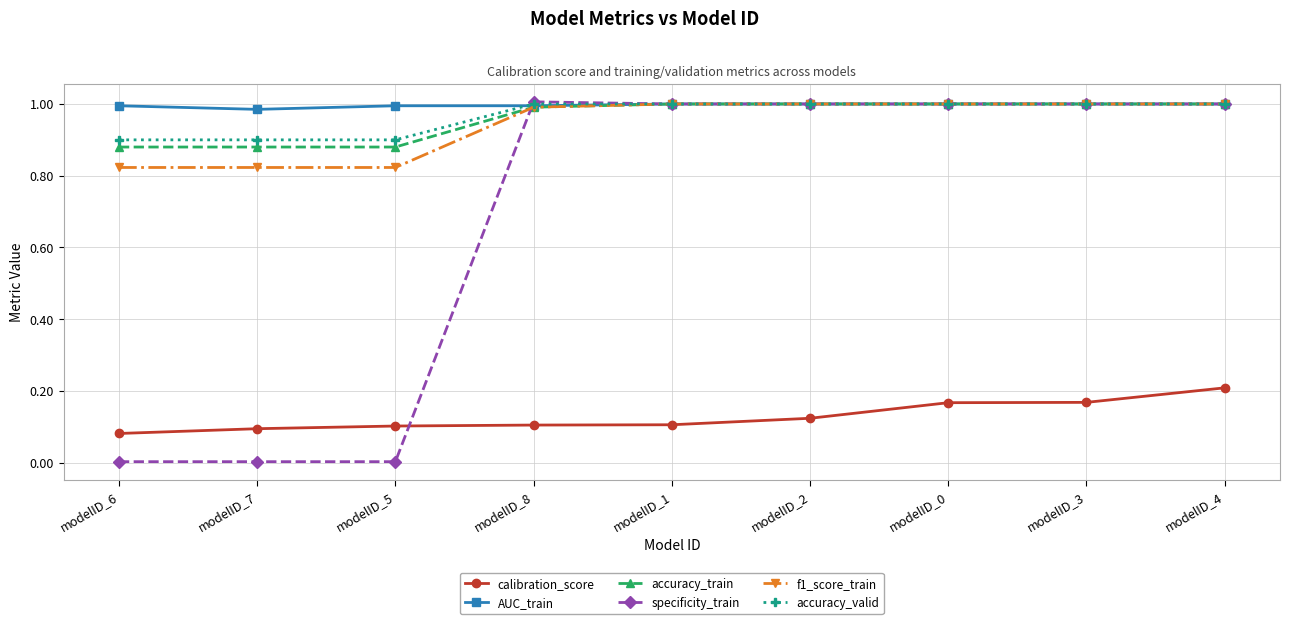

Which series has the widest spread of values?

specificity_train